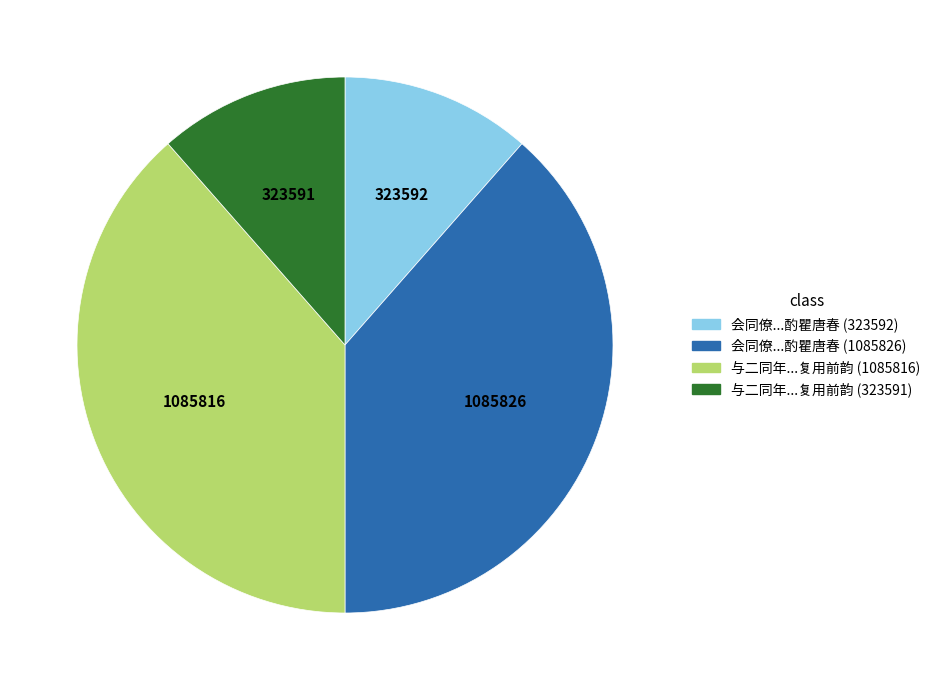

Which has a higher value, 与二同年...复用前韵 (323591) or 会同僚...酌瞿唐春 (1085826)?

会同僚...酌瞿唐春 (1085826)